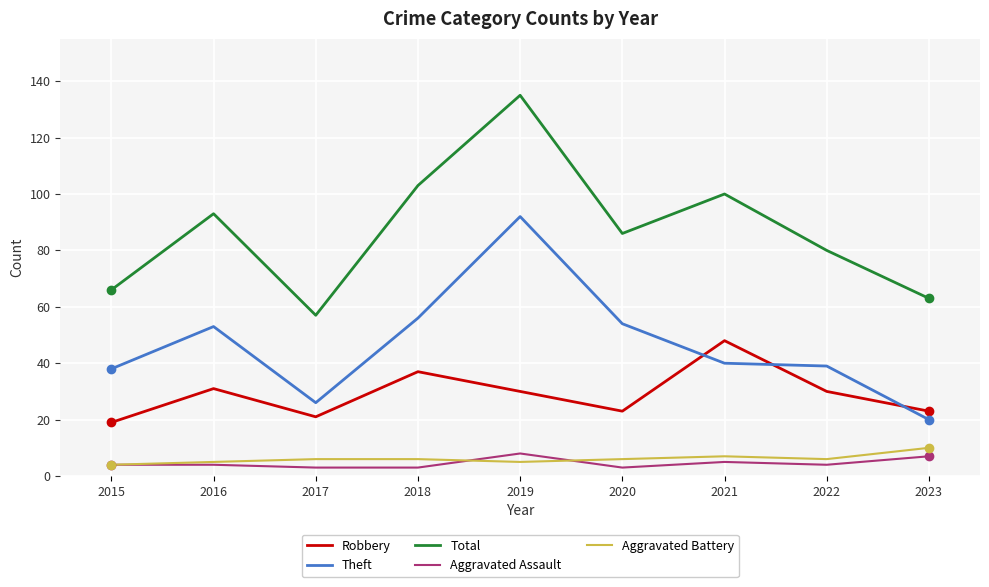

Between which two adjacent categories do Robbery and Theft first intersect?

2020 and 2021